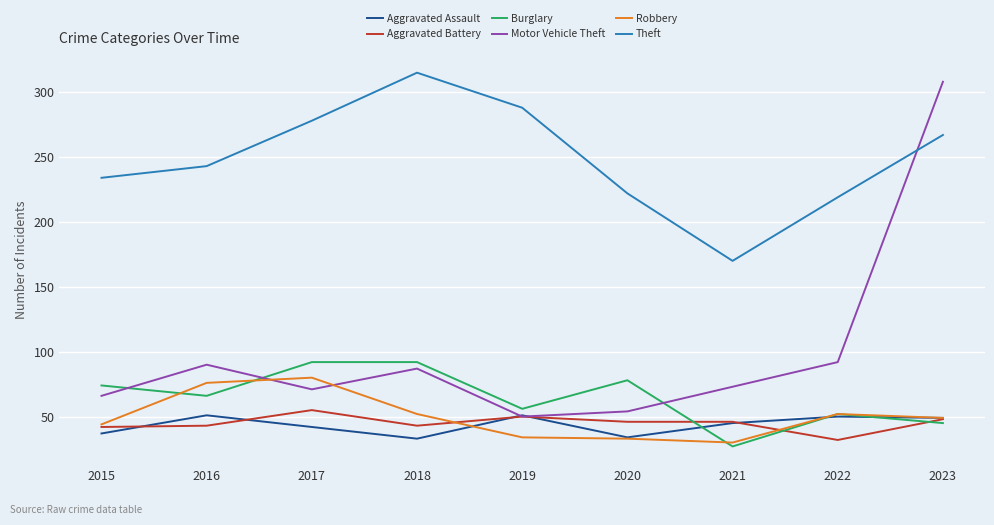

True or false: Burglary has a value of 40 at 2021.

False